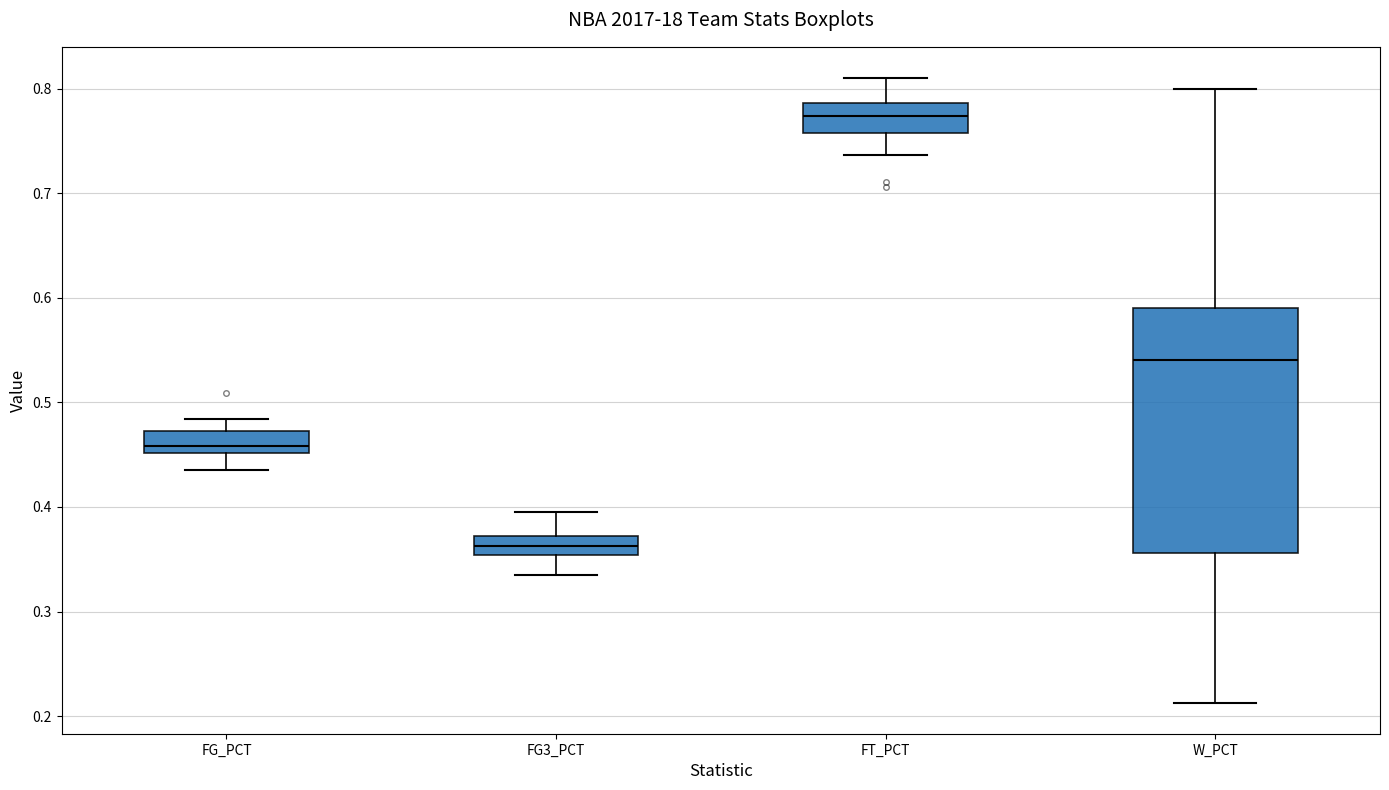

Which box has the highest median line?

FT_PCT